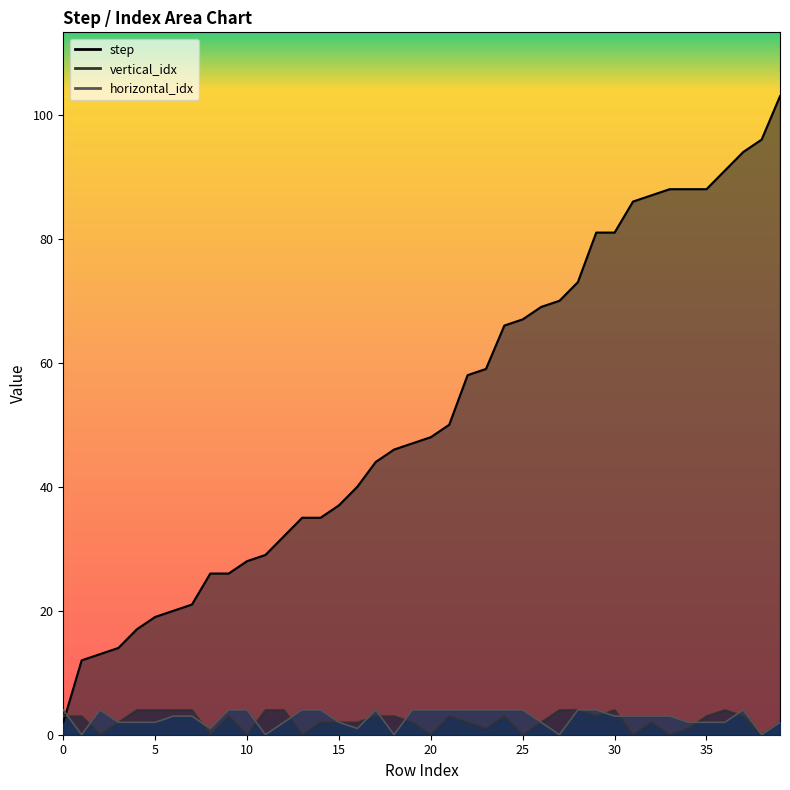

True or false: horizontal_idx and vertical_idx intersect in this chart.

True